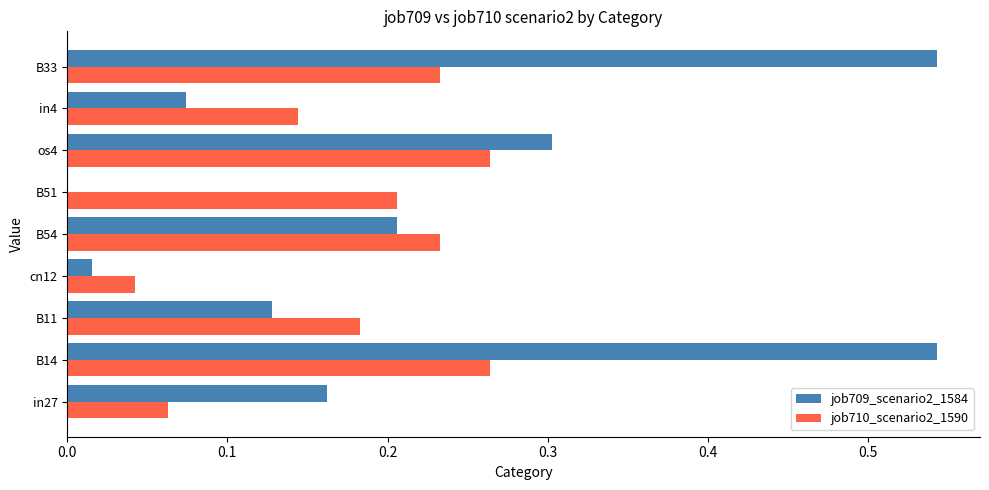

Between in27 and B14, which series saw the biggest shift?

job709_scenario2_1584